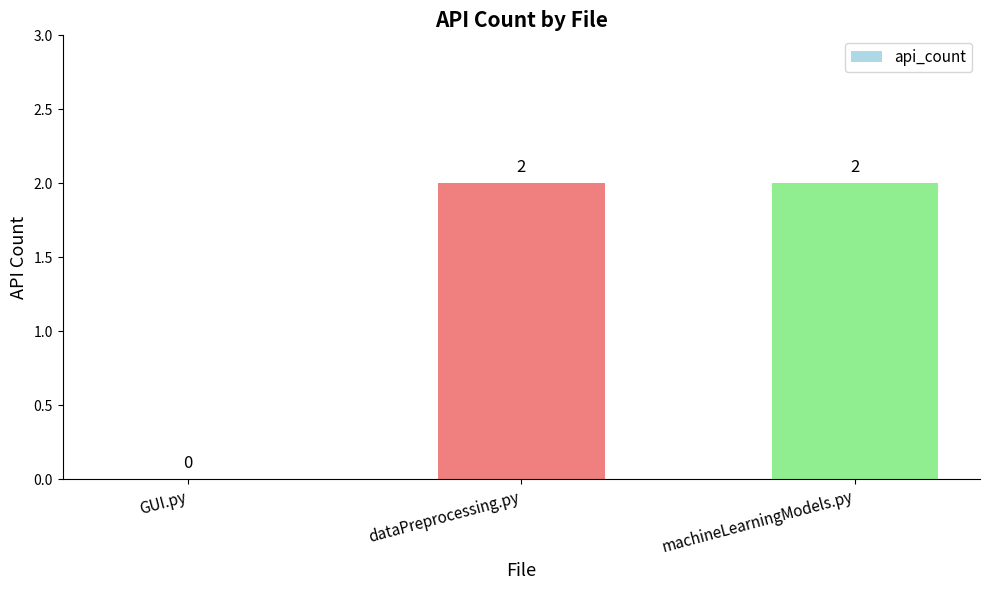

Approximately how many times larger is the value at dataPreprocessing.py compared to machineLearningModels.py?

1.0